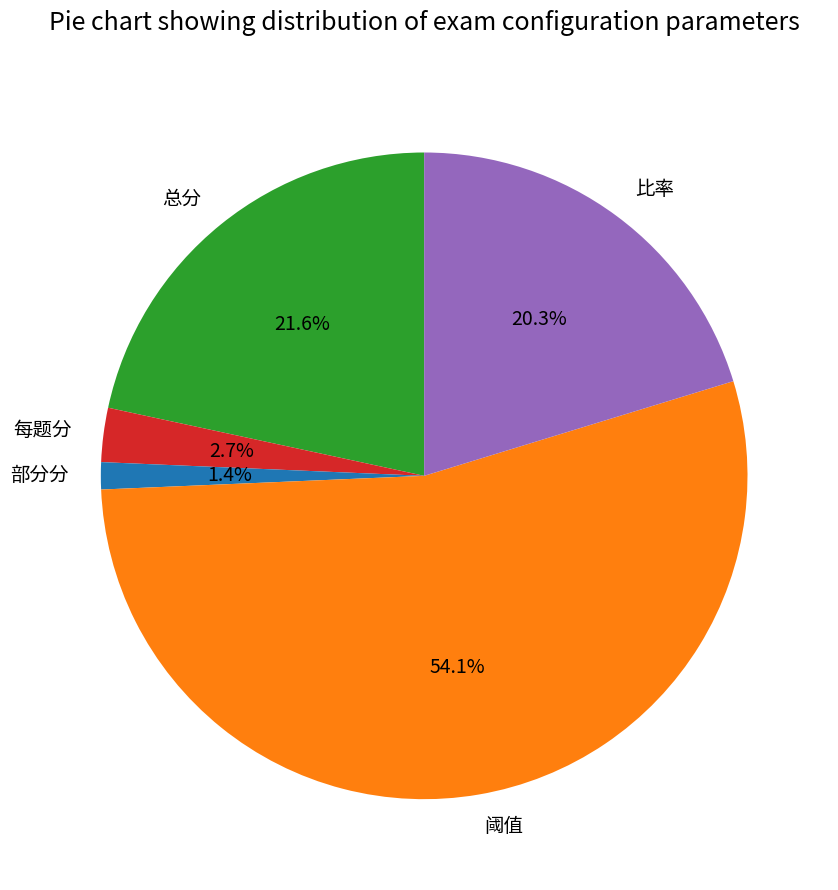

Between 总分 and 阈值, which is larger?

阈值